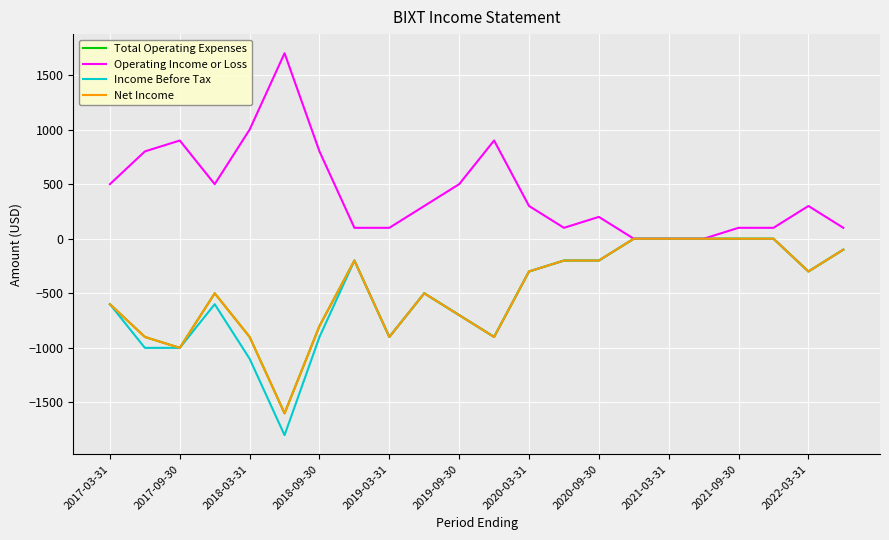

Does the chart have visible grid lines?

Yes